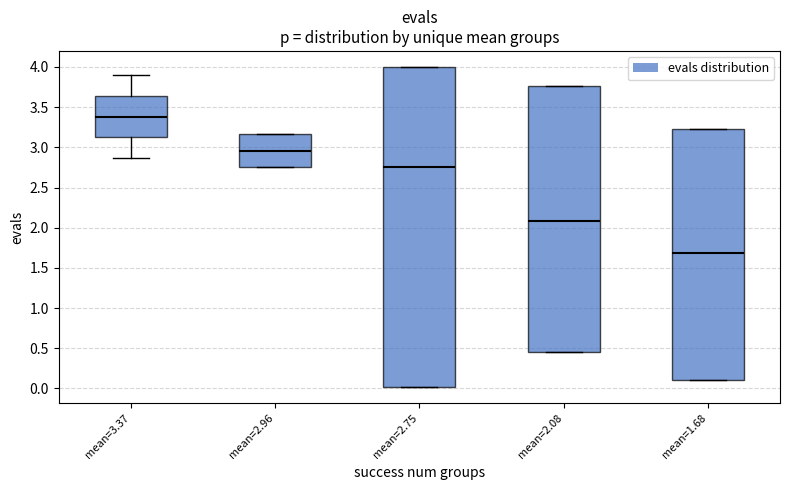

Reading left to right, read every box against the y-axis: the position of its median line, the range the box covers, and the ends of its whiskers. The values are not printed on the chart, so give them approximately, as read against the axis.

mean=3.37: median 3.35, box 3.10 to 3.65, whiskers 2.85 to 3.90
mean=2.96: median 2.95, box 2.75 to 3.15, whiskers 2.75 to 3.15
mean=2.75: median 2.75, box 0.00 to 4.00, whiskers 0.00 to 4.00
mean=2.08: median 2.10, box 0.45 to 3.75, whiskers 0.45 to 3.75
mean=1.68: median 1.70, box 0.10 to 3.25, whiskers 0.10 to 3.25